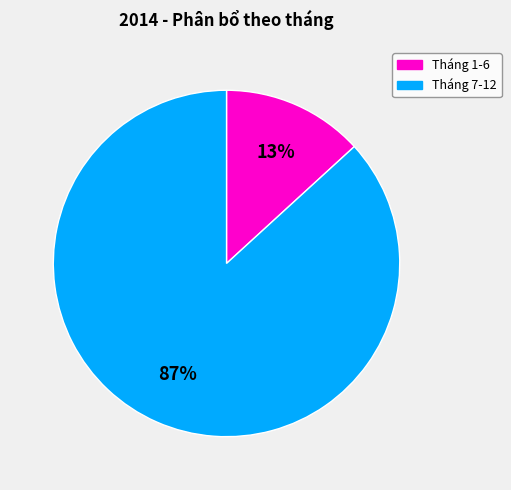

To the nearest percent, what is the average slice percentage?

50%